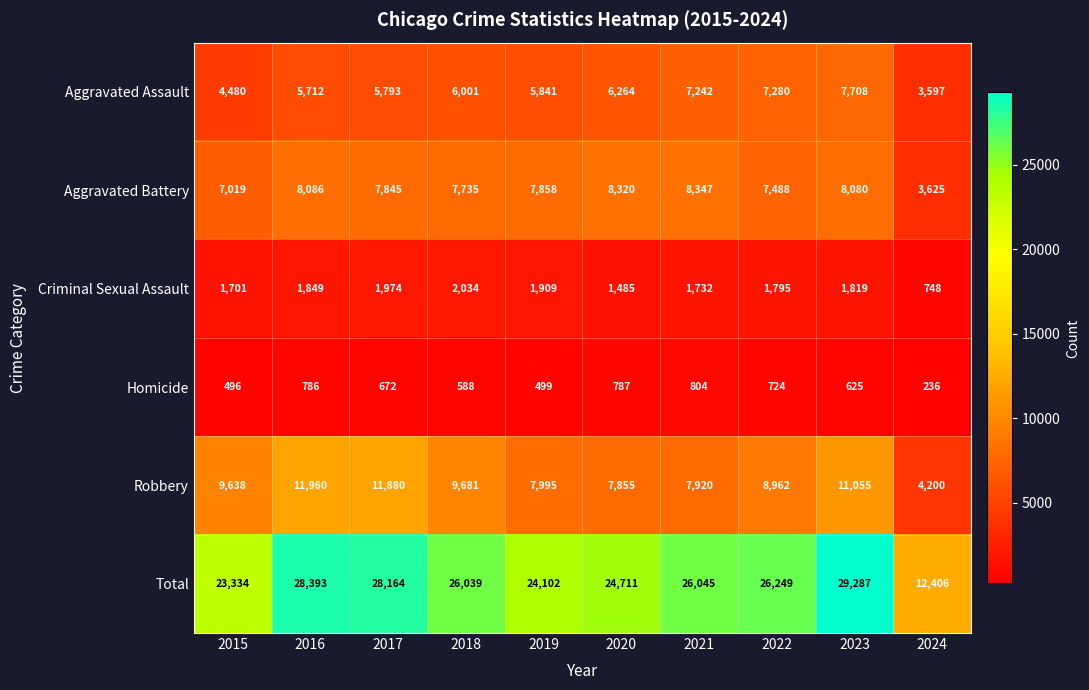

At which label is Robbery closest to 8080?

2019